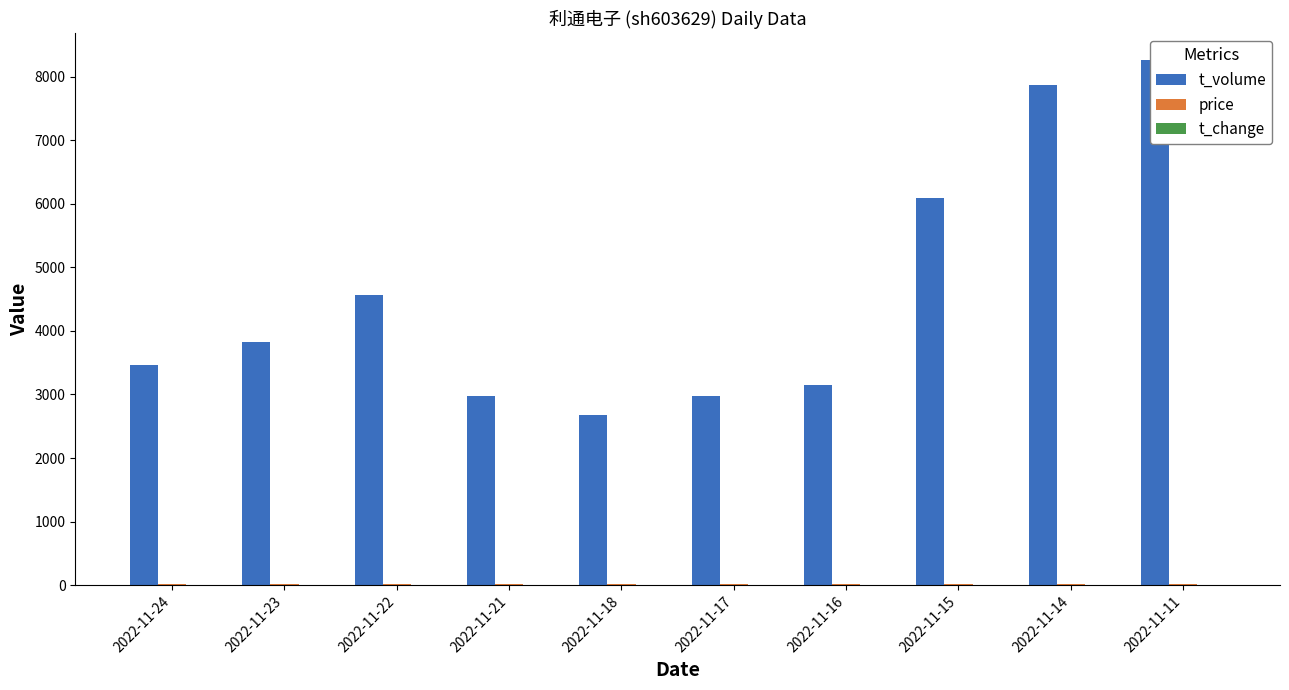

How many groups of bars are there?

10